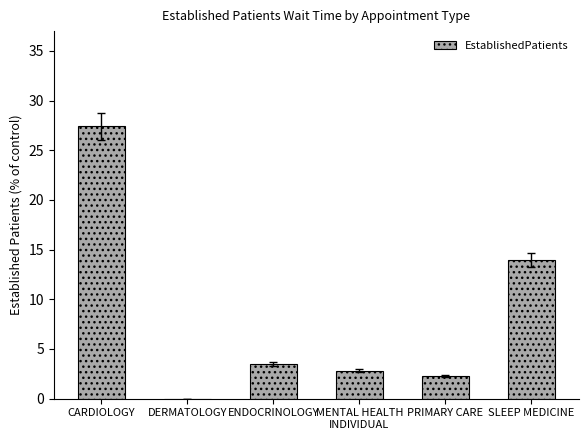

What is the difference between the values at SLEEP MEDICINE and MENTAL HEALTH
INDIVIDUAL?

11.2